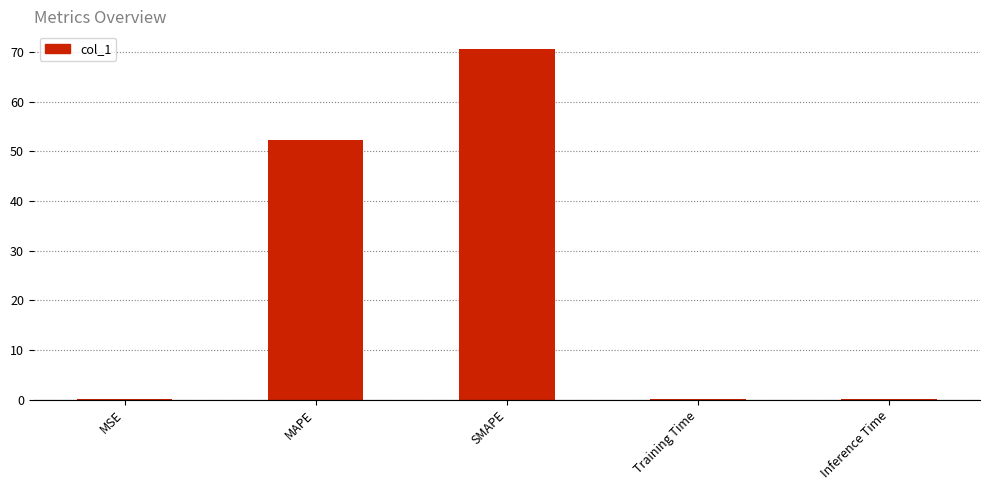

What is the sum of all values?

123.1